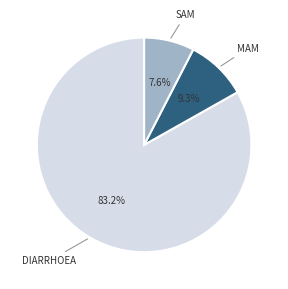

Is there a majority slice in this chart?

Yes